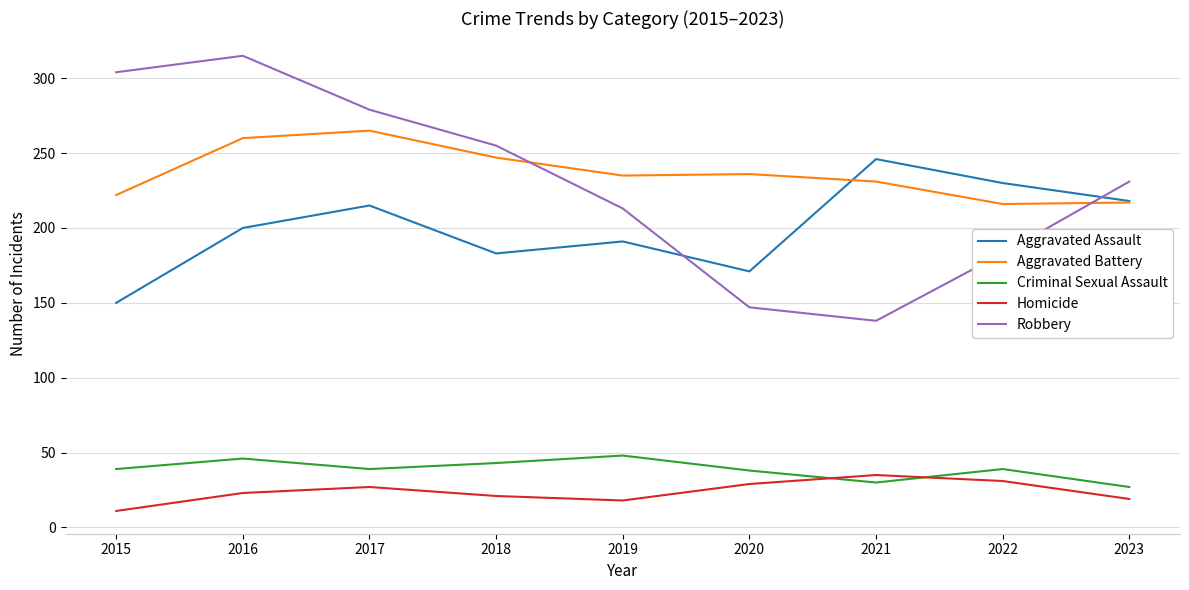

Where does the Robbery series first go above 231?

2015